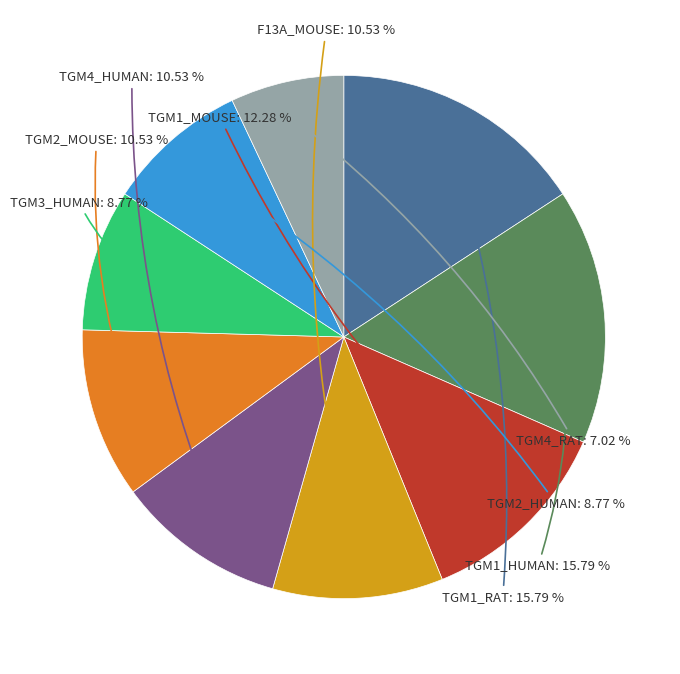

True or false: TGM1_MOUSE accounts for 12% of the total.

True